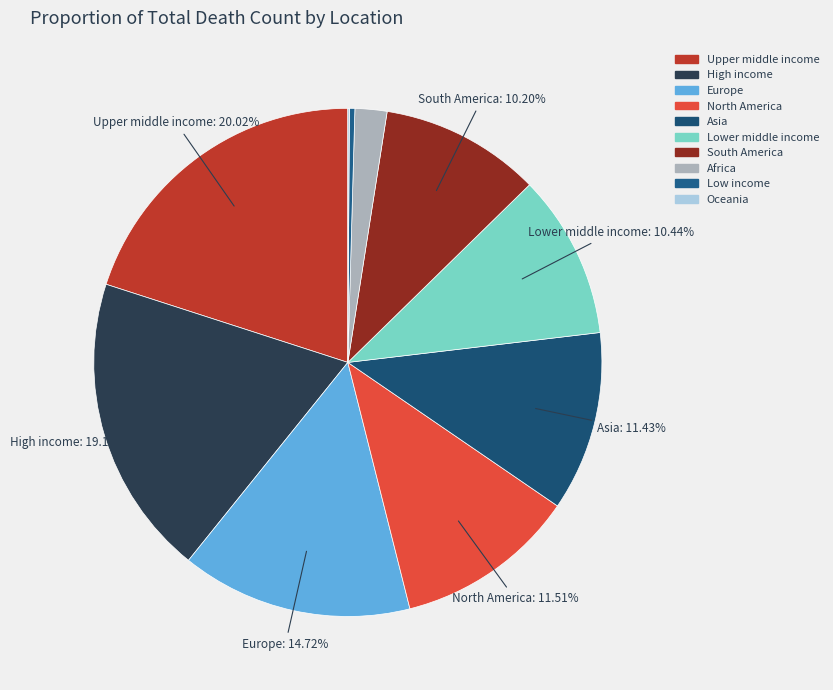

Rank the categories by value from highest to lowest.

Upper middle income, High income, Europe, North America, Asia, Lower middle income, South America, Africa, Low income, Oceania